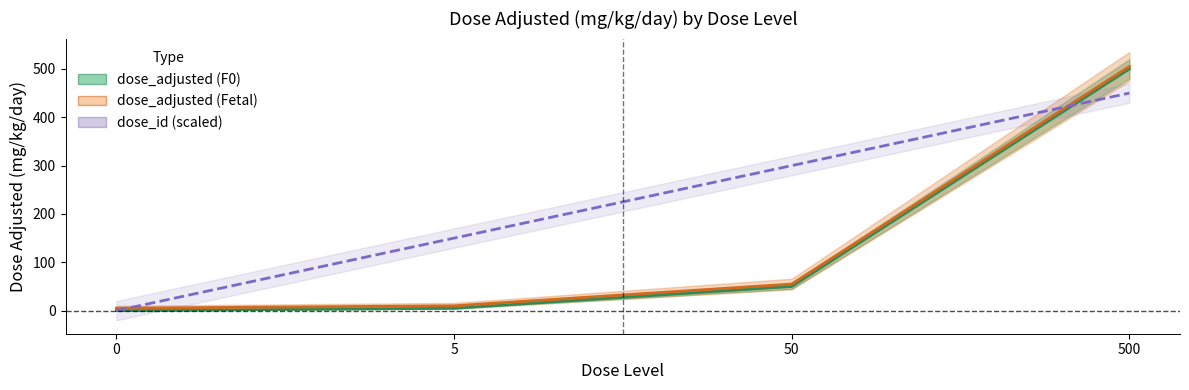

Is the value of dose_adjusted (F0) at 500 greater than the value of dose_adjusted (Fetal) at 500?

No